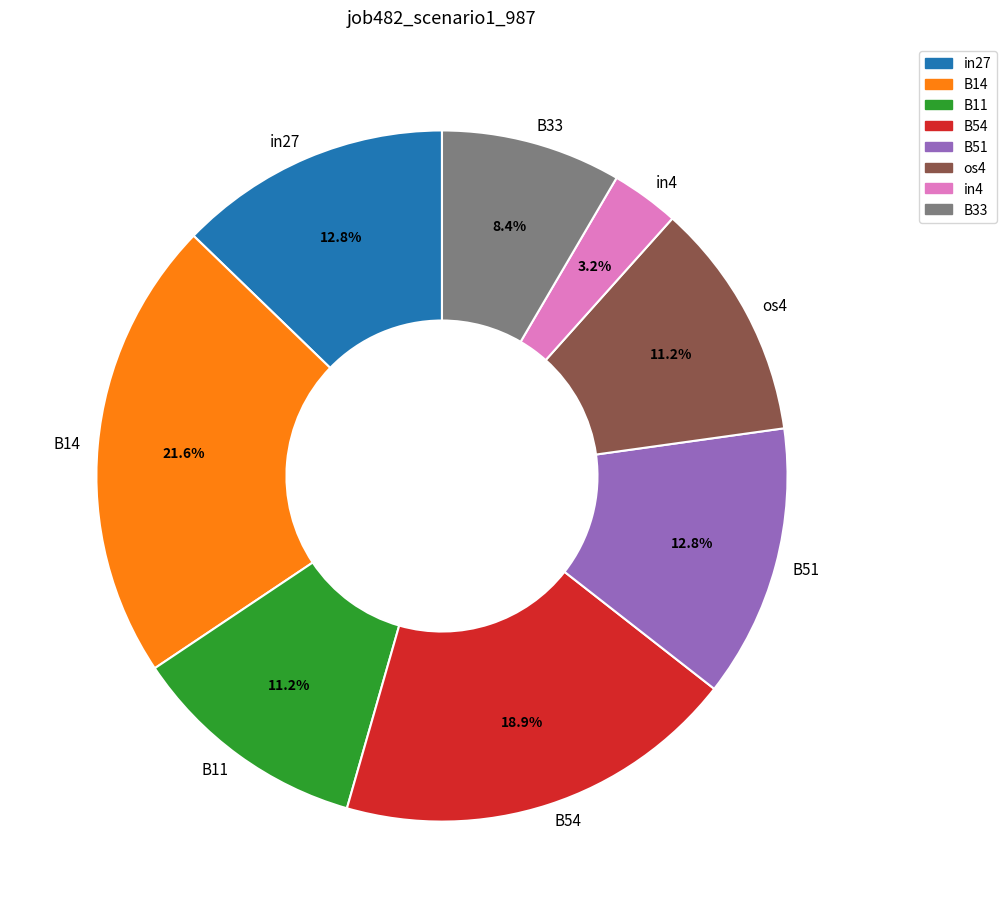

Does os4 represent more than half of the total?

No